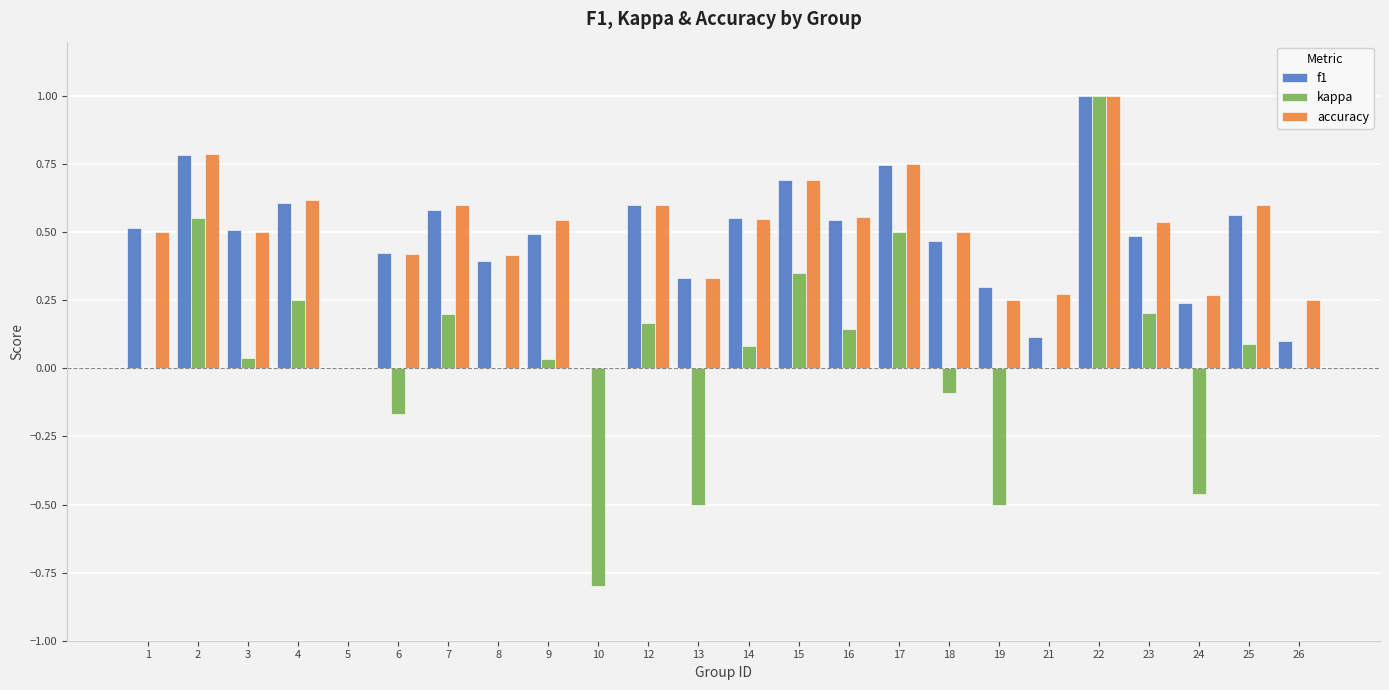

Does the chart contain stacked bars?

No